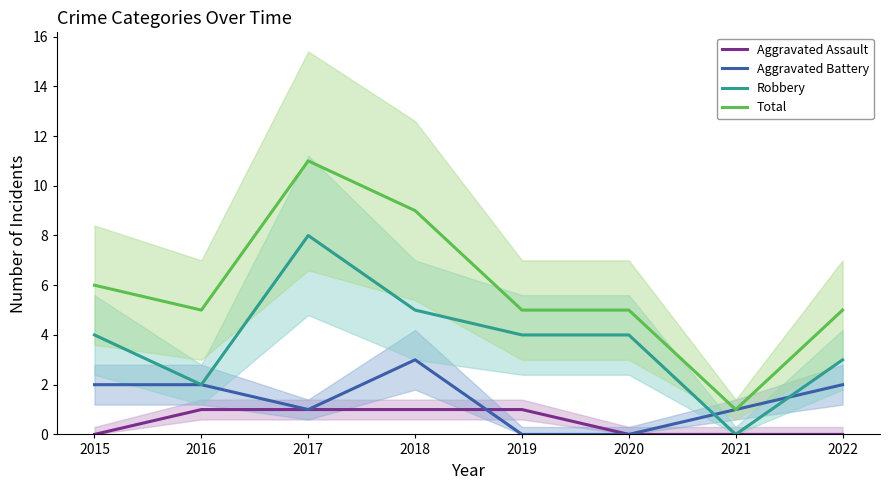

Where is Total nearest to the value 6?

2015